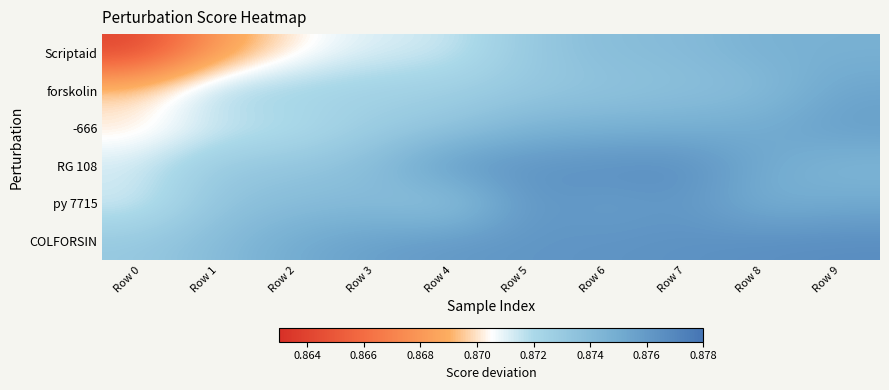

Rank the series by their maximum value, from lowest to highest.

Scriptaid, forskolin, -666, py 7715, RG 108, COLFORSIN